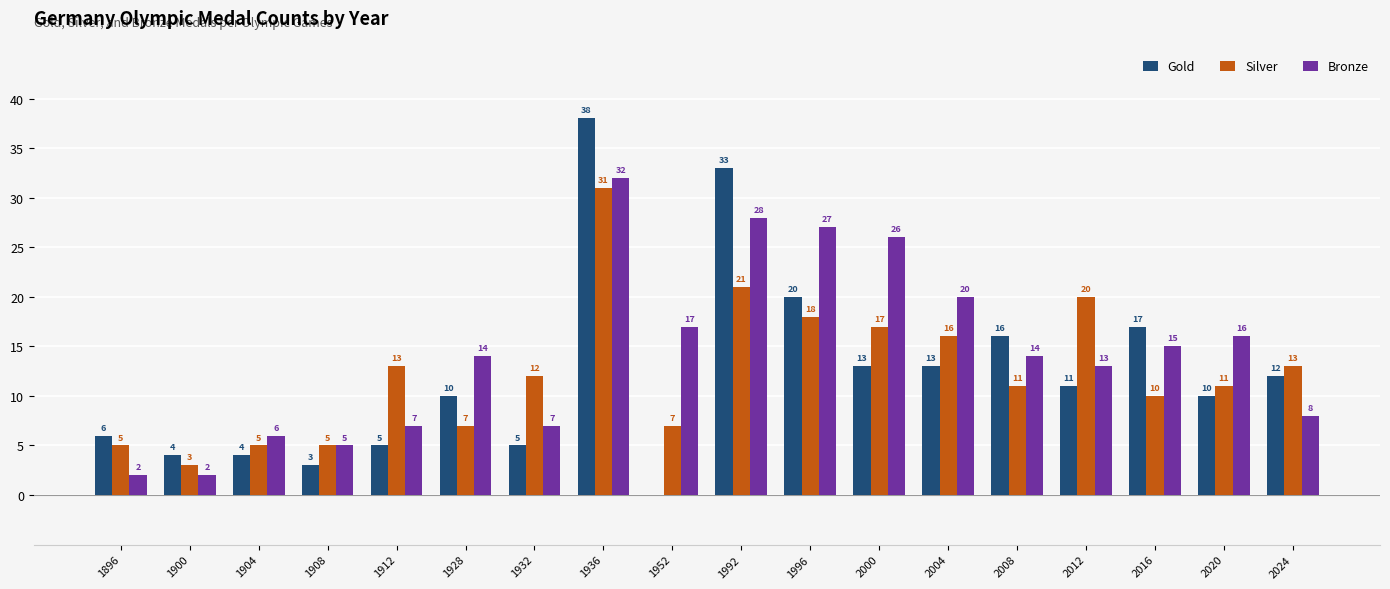

Is the value of Gold at 2004 greater than the value of Bronze at 1896?

Yes